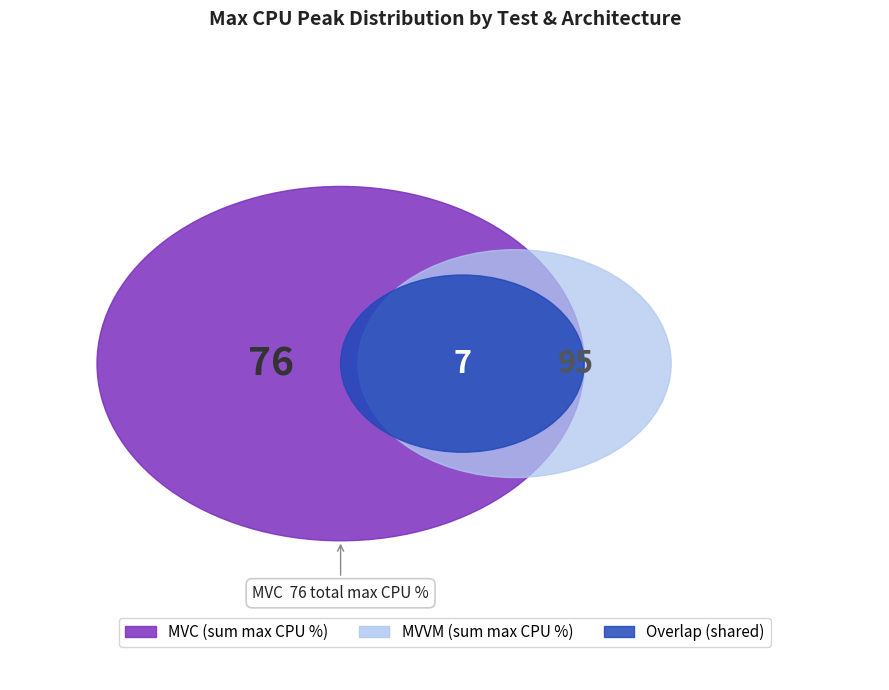

To the nearest percent, what portion does Test3 MVC represent?

9%